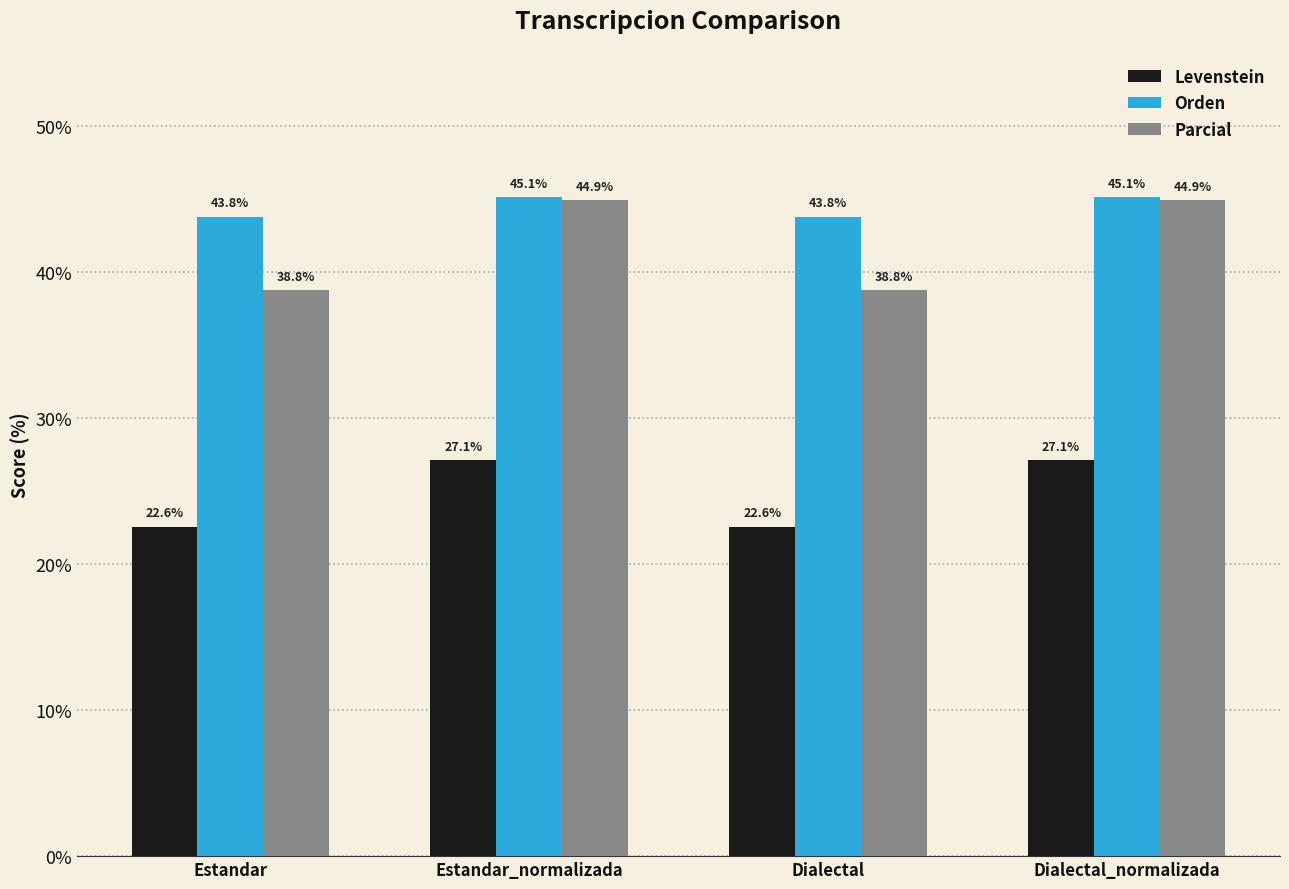

What is the difference between the second highest and minimum values in the Orden series?

1.3